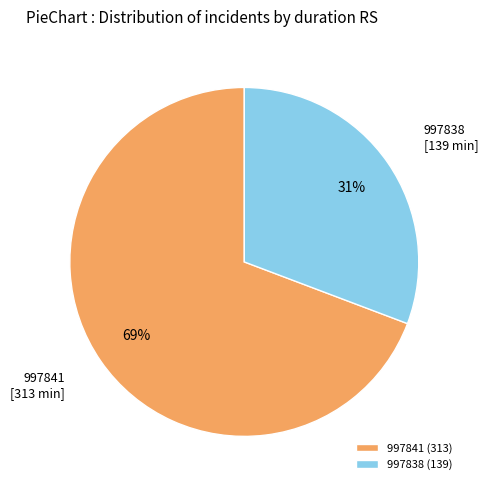

To the nearest percent, what is the difference between the 997841 and 997838 slice percentages?

38%